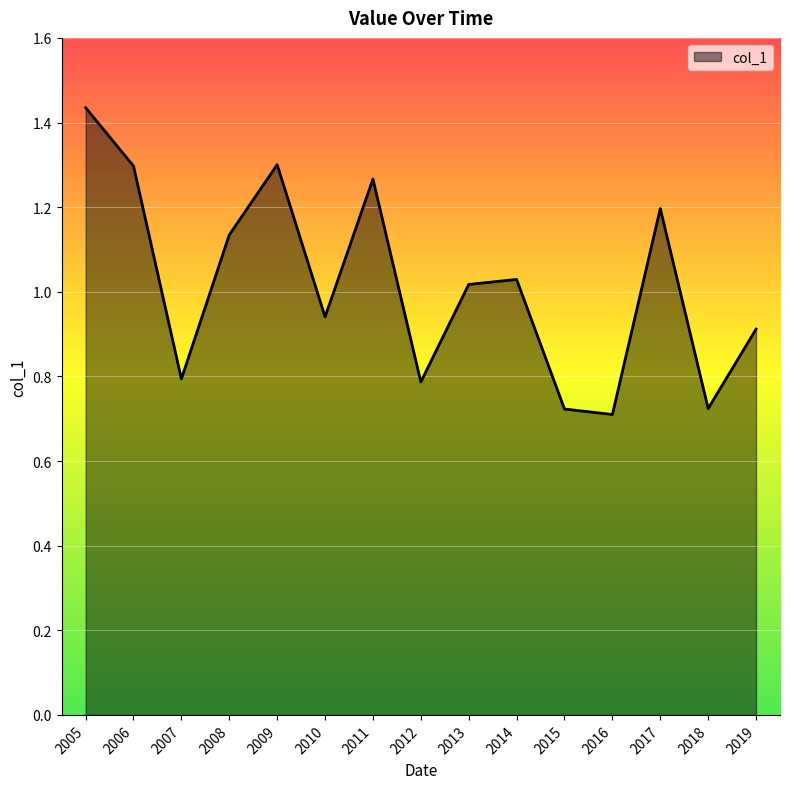

True or false: the data shows 0.7 at 2017.

False